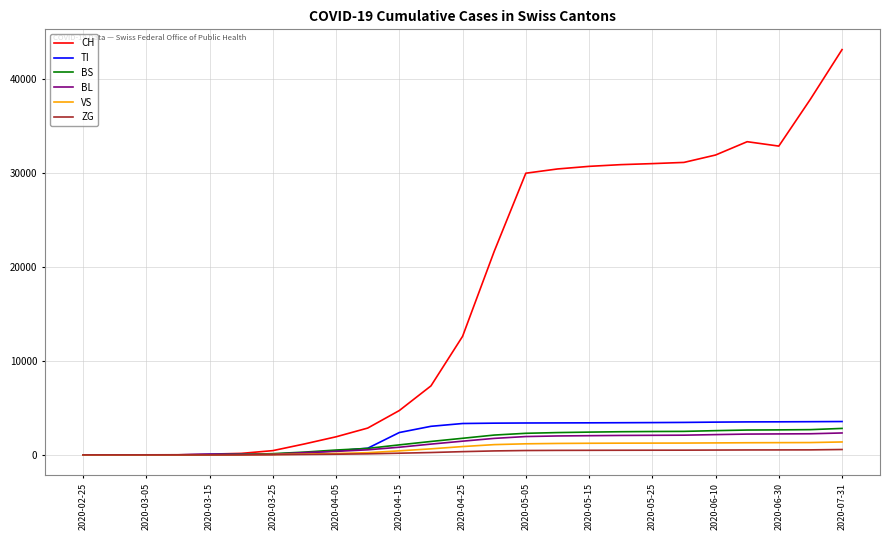

Which series has the widest spread of values?

CH